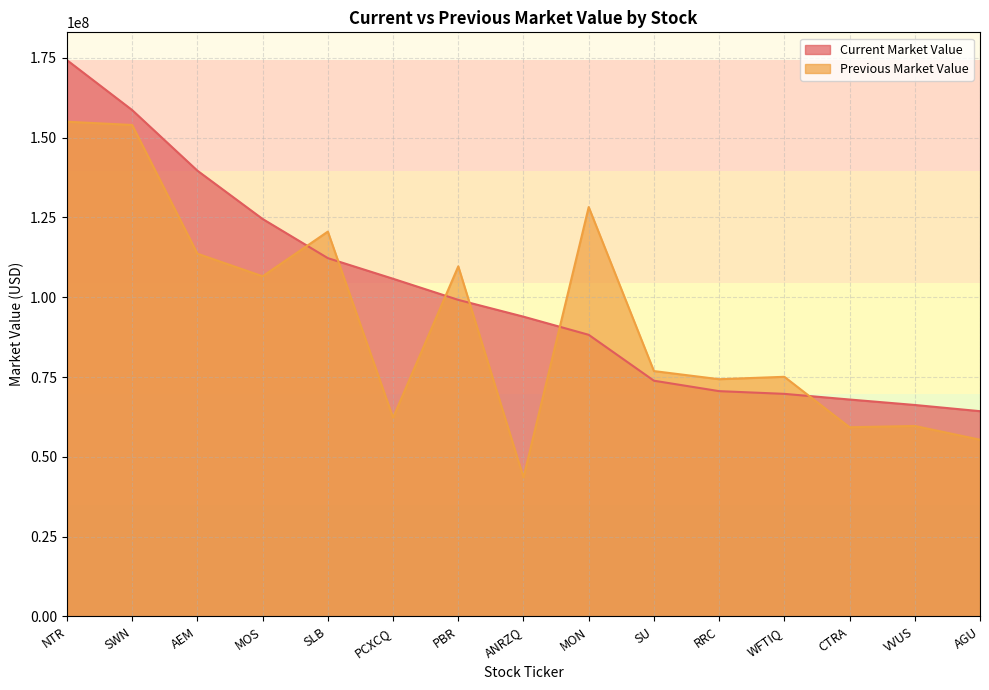

Does the chart have visible grid lines?

Yes